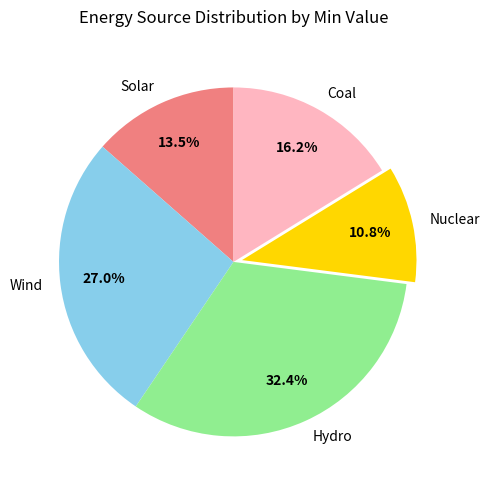

Between Wind and Nuclear, which is larger?

Wind